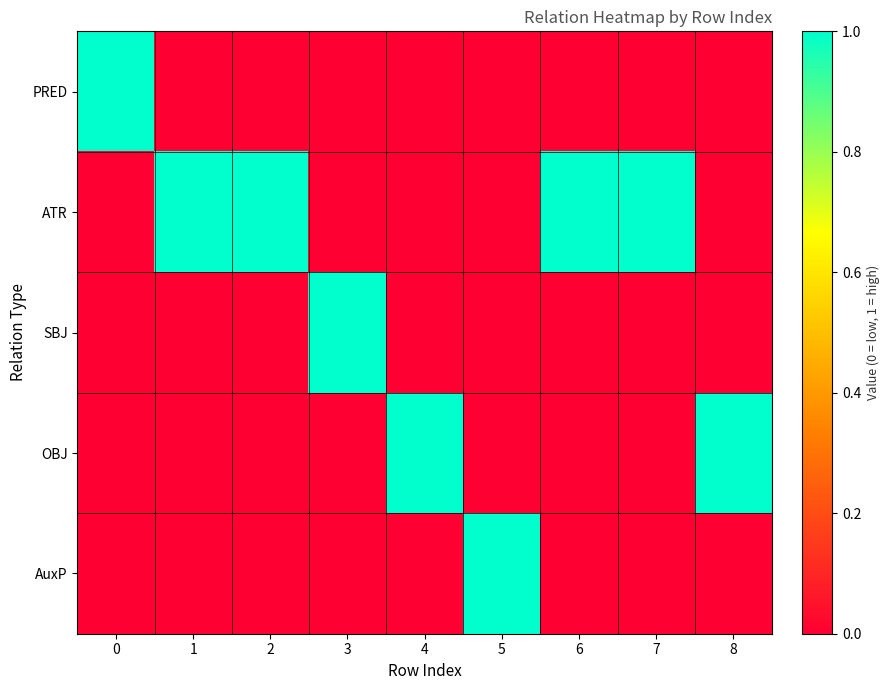

Which label corresponds to the smallest value in the chart?

1